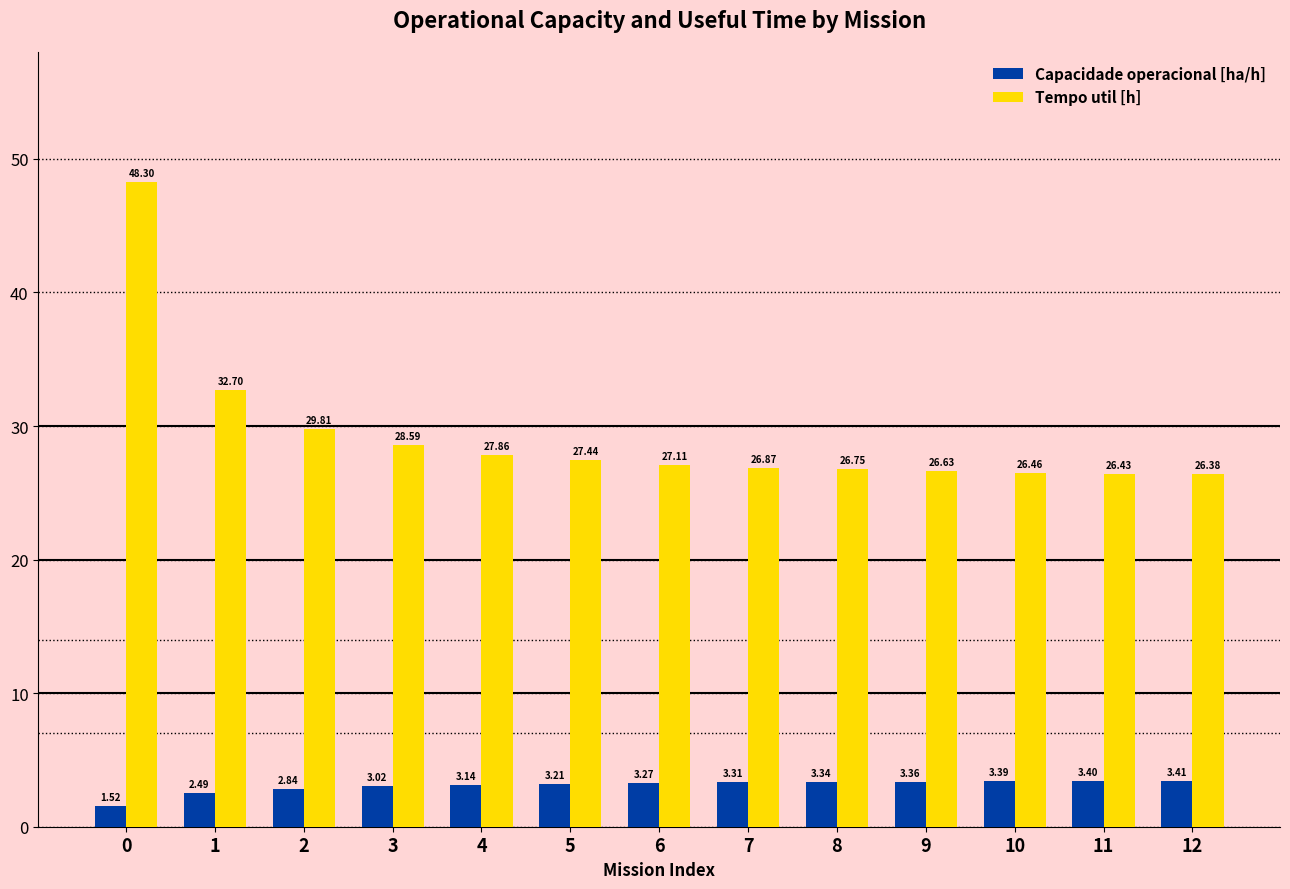

What is the difference between the maximum and minimum values in the Tempo util [h] series?

21.9